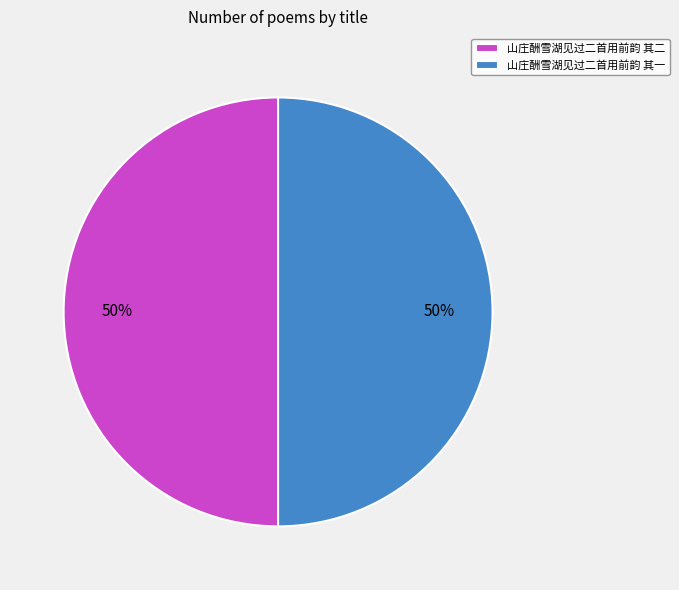

How many slices are in this pie chart?

2